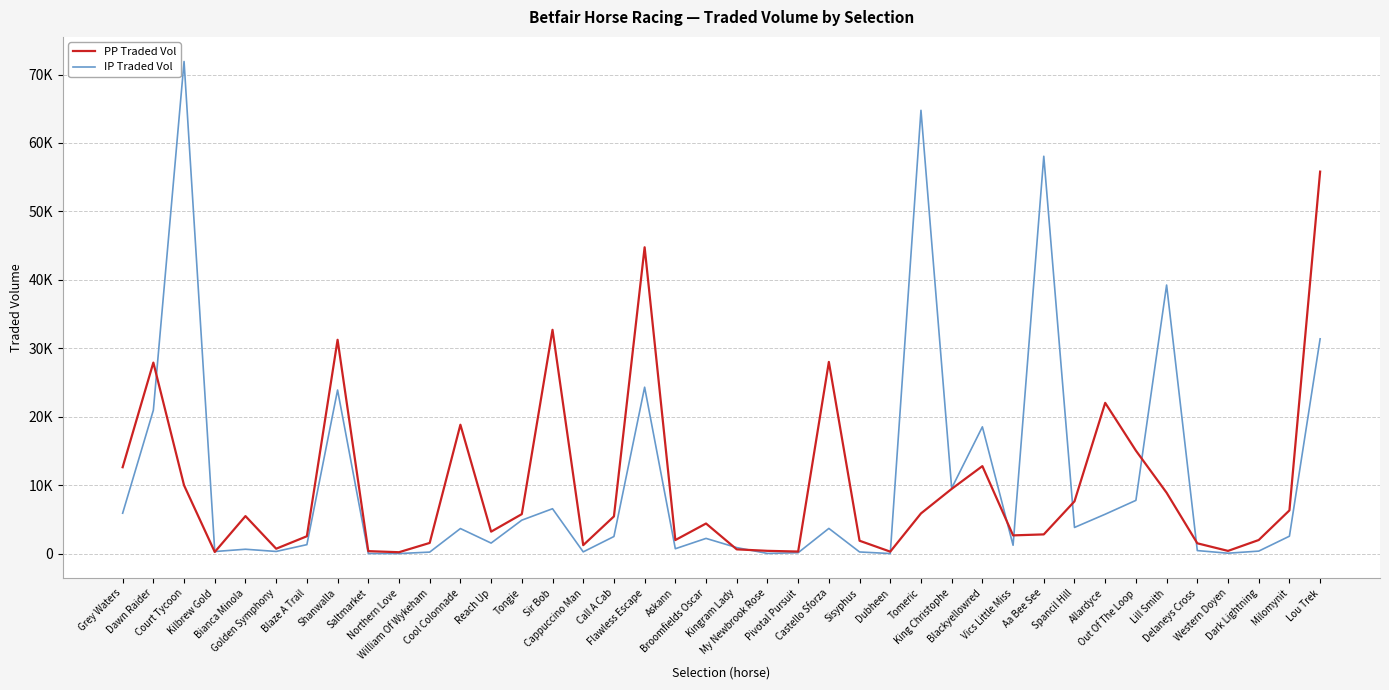

Reading right to left, extract all data points from this chart.

PP Traded Vol: 55814.9	6316.9	1987.0	397.1	1507.9	8896.9	15049.0	22027.3	7638.5	2808.4	2665.8	12784.3	9458.6	5872.0	288.3	1882.6	28010.9	302.9	405.7	621.2	4399.5	1981.8	44763.4	5435.4	1236.0	32701.2	5768.8	3209.3	18833.4	1562.7	204.9	361.6	31245.7	2539.4	715.6	5483.6	240.7	9974.1	27913.6	12624.3
IP Traded Vol: 31382.6	2544.3	366.0	59.7	444.0	39244.3	7781.2	5757.0	3823.2	58064.1	1220.7	18526.2	9558.5	64774.2	10.1	241.6	3683.2	132.4	27.1	878.4	2223.9	713.4	24316.2	2499.3	253.1	6559.8	4888.7	1539.9	3662.6	221.2	8.9	17.6	23904.4	1310.8	315.7	639.0	307.0	71909.1	20957.5	5904.2